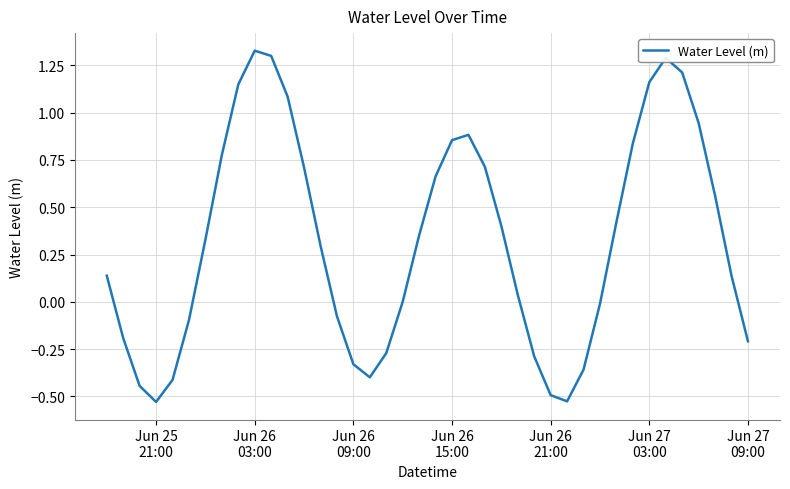

Is this an area chart (filled region under the line)?

No